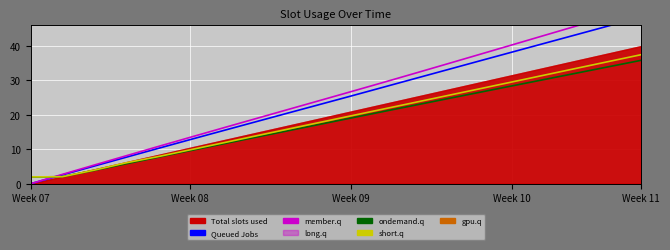

What is the label of the 16th point from the left?

Week 10